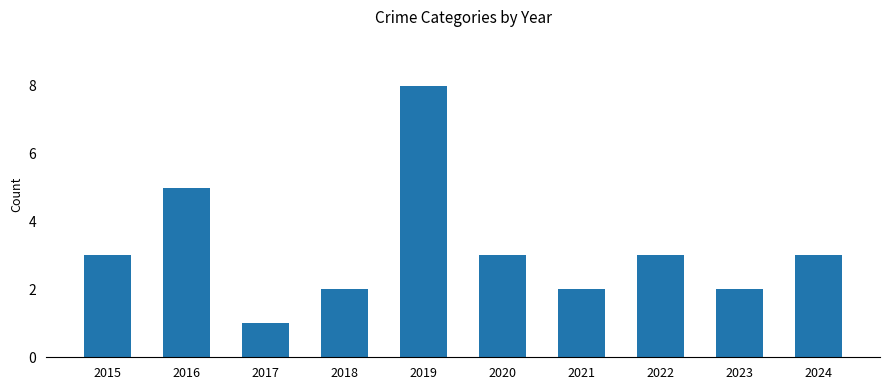

How many values are between 2 and 3?

7